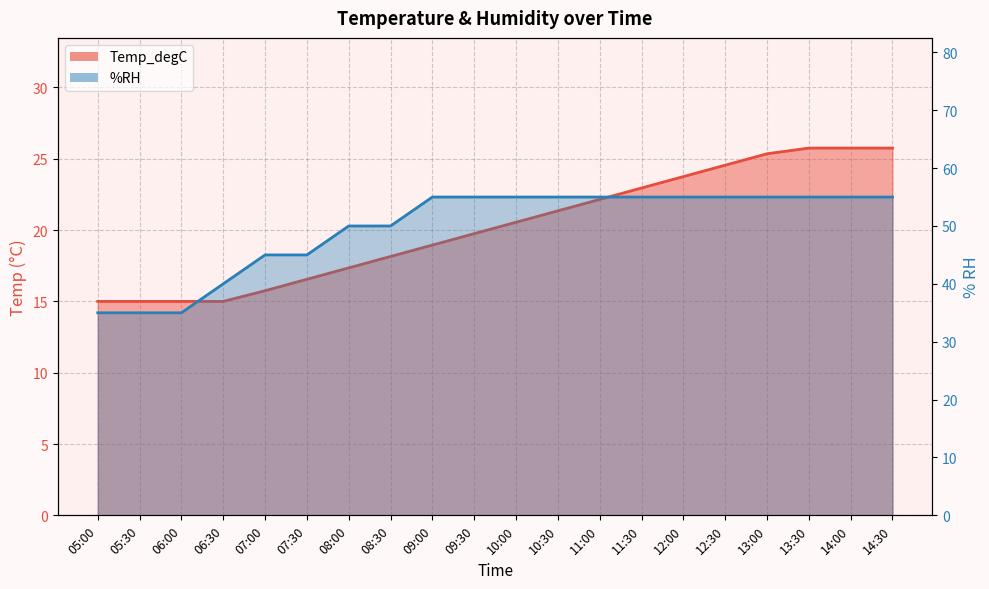

What is the sum of all Temp_degC values?

404.4